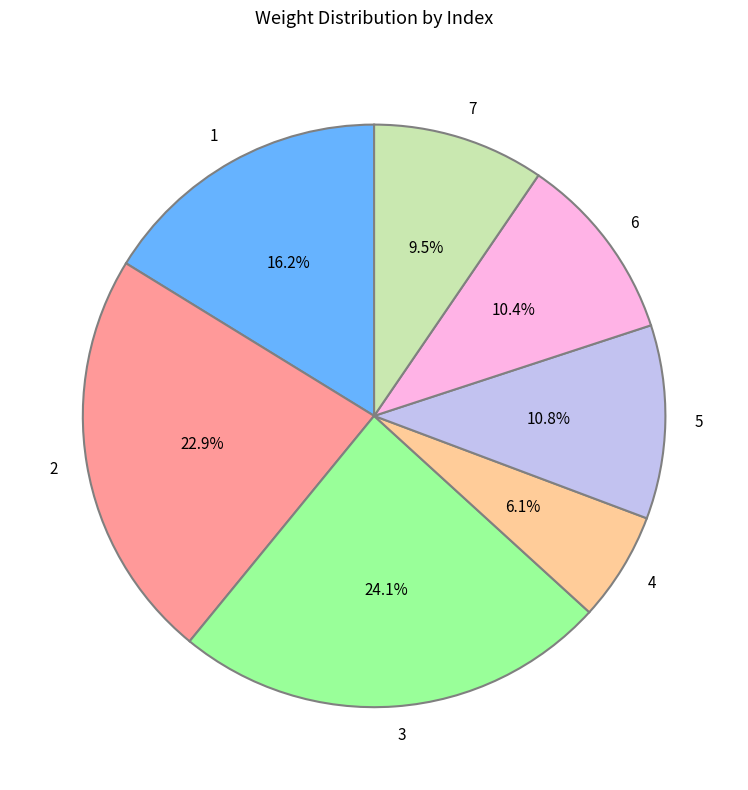

What is the ratio of the value at 3 to the value at 2?

1.1